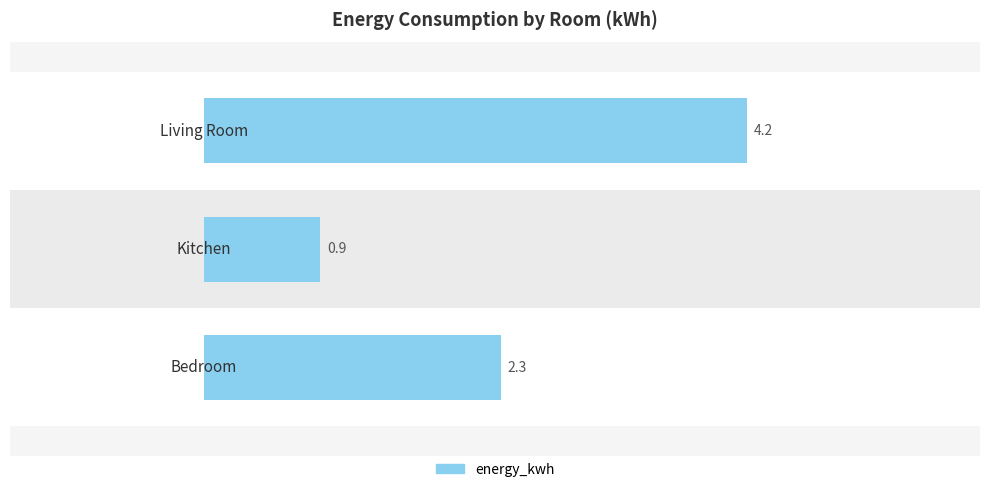

What is the sum of all values?

7.4